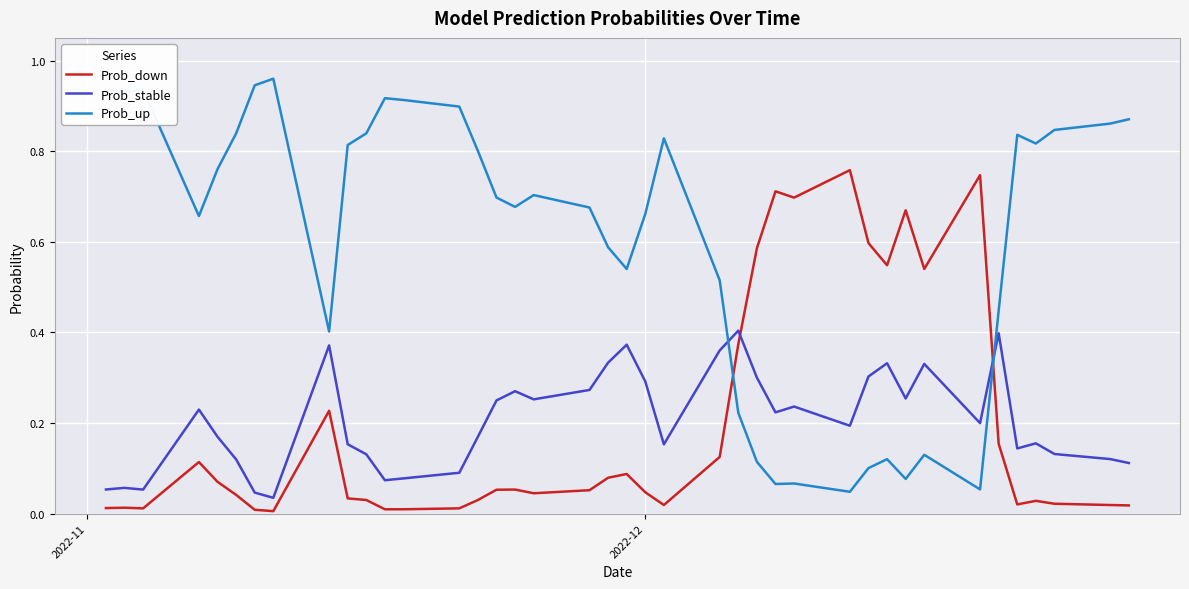

How many lines are shown in the chart?

3